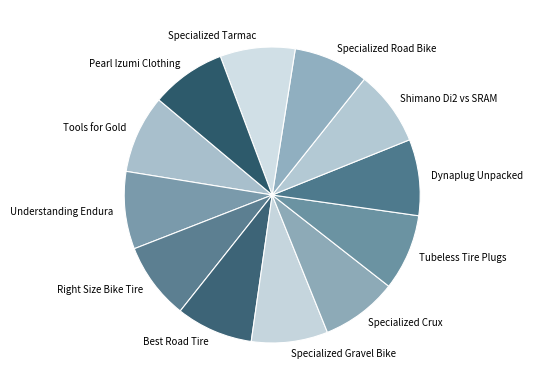

How many slices are in this pie chart?

12